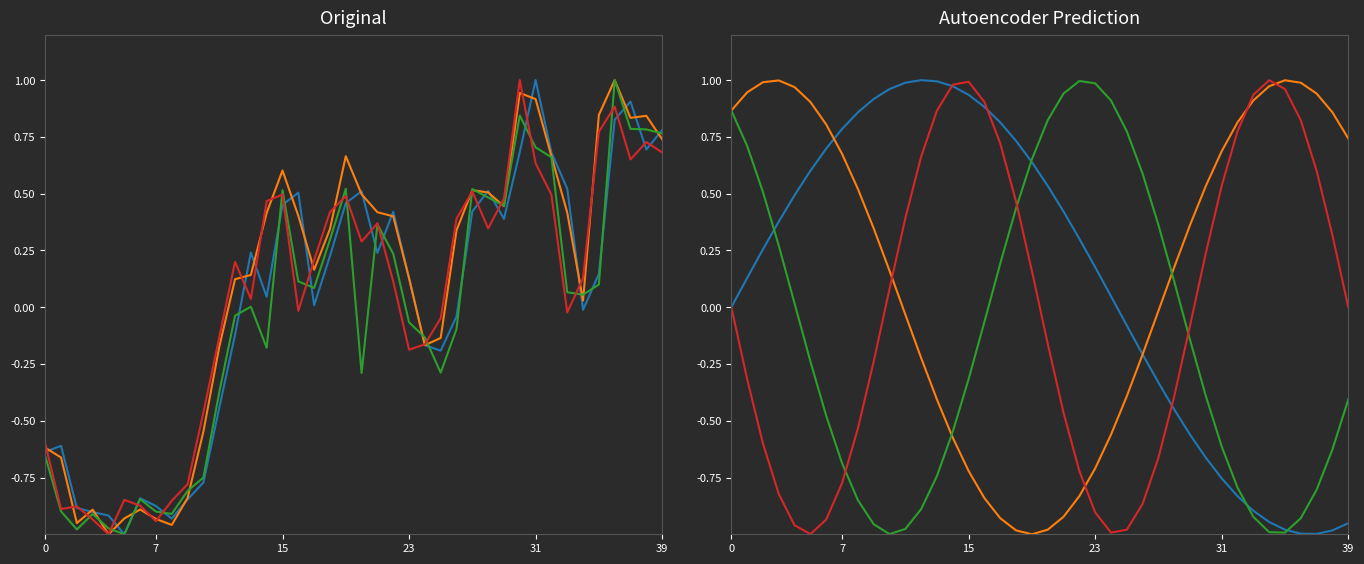

At how many categories does at least one series exceed 0?

40